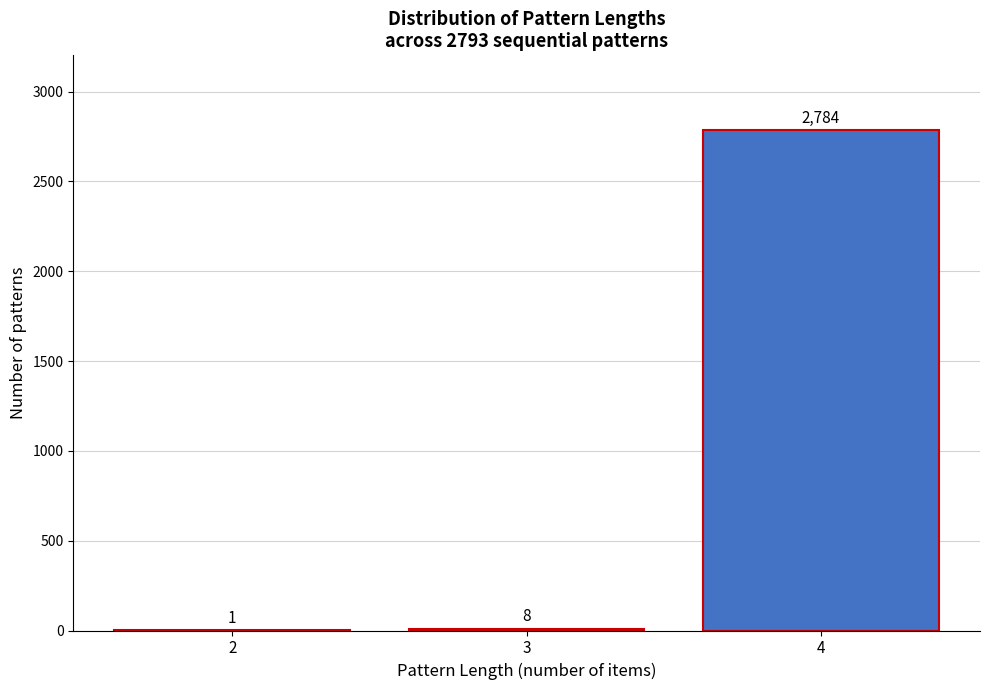

Reading right to left, transcribe all the data shown in this chart.

4=2784	3=8	2=1